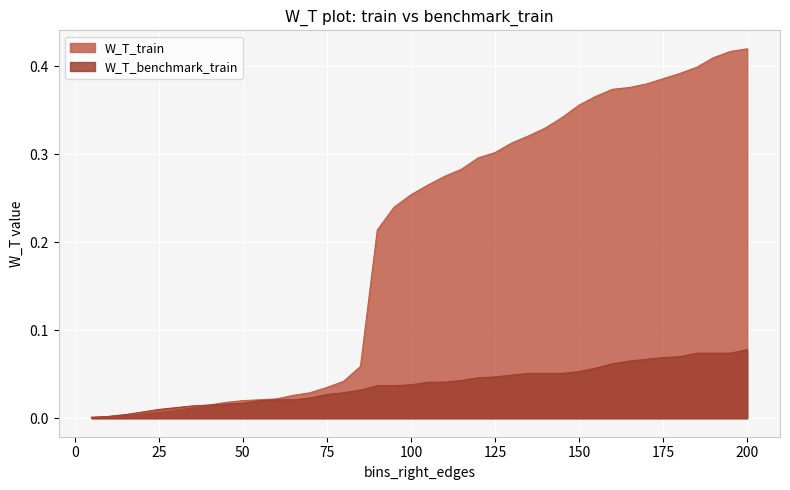

Reading left to right, transcribe all the data shown in this chart.

W_T_train: 5=0.0	10=0.0	15=0.0	20=0.0	25=0.0	30=0.0	35=0.0	40=0.0	45=0.0	50=0.0	55=0.0	60=0.0	65=0.0	70=0.0	75=0.0	80=0.0	85=0.1	90=0.2	95=0.2	100=0.3	105=0.3	110=0.3	115=0.3	120=0.3	125=0.3	130=0.3	135=0.3	140=0.3	145=0.3	150=0.4	155=0.4	160=0.4	165=0.4	170=0.4	175=0.4	180=0.4	185=0.4	190=0.4	195=0.4	200=0.4
W_T_benchmark_train: 5=0.0	10=0.0	15=0.0	20=0.0	25=0.0	30=0.0	35=0.0	40=0.0	45=0.0	50=0.0	55=0.0	60=0.0	65=0.0	70=0.0	75=0.0	80=0.0	85=0.0	90=0.0	95=0.0	100=0.0	105=0.0	110=0.0	115=0.0	120=0.0	125=0.0	130=0.0	135=0.1	140=0.1	145=0.1	150=0.1	155=0.1	160=0.1	165=0.1	170=0.1	175=0.1	180=0.1	185=0.1	190=0.1	195=0.1	200=0.1